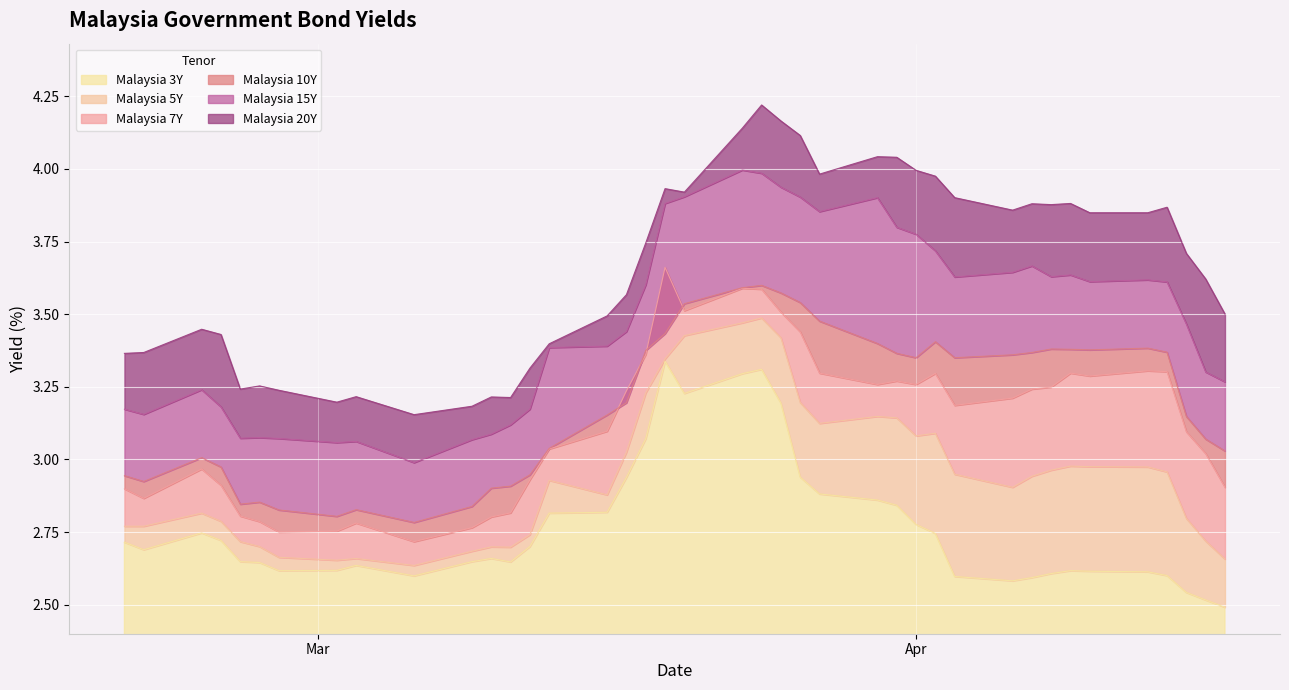

Reading left to right, extract all data points from this chart.

Malaysia 3Y: 2.7	2.7	2.7	2.7	2.6	2.6	2.6	2.6	2.6	2.6	2.6	2.7	2.6	2.7	2.8	2.8	2.9	3.1	3.3	3.2	3.3	3.3	3.2	2.9	2.9	2.9	2.8	2.8	2.7	2.6	2.6	2.6	2.6	2.6	2.6	2.6	2.6	2.5	2.5	2.5
Malaysia 5Y: 2.8	2.8	2.8	2.8	2.7	2.7	2.7	2.7	2.7	2.6	2.7	2.7	2.7	2.7	2.9	2.9	3.0	3.2	3.3	3.4	3.5	3.5	3.4	3.2	3.1	3.1	3.1	3.1	3.1	2.9	2.9	2.9	3.0	3.0	3.0	3.0	3.0	2.8	2.7	2.7
Malaysia 7Y: 2.9	2.9	3.0	2.9	2.8	2.8	2.8	2.8	2.8	2.7	2.8	2.8	2.8	2.9	3.0	3.1	3.2	3.4	3.7	3.5	3.6	3.6	3.5	3.4	3.3	3.3	3.3	3.3	3.3	3.2	3.2	3.2	3.2	3.3	3.3	3.3	3.3	3.1	3.0	2.9
Malaysia 10Y: 2.9	2.9	3.0	3.0	2.8	2.9	2.8	2.8	2.8	2.8	2.8	2.9	2.9	2.9	3.0	3.2	3.2	3.4	3.4	3.5	3.6	3.6	3.6	3.5	3.5	3.4	3.4	3.4	3.4	3.4	3.4	3.4	3.4	3.4	3.4	3.4	3.4	3.1	3.1	3.0
Malaysia 15Y: 3.2	3.2	3.2	3.2	3.1	3.1	3.1	3.1	3.1	3.0	3.1	3.1	3.1	3.2	3.4	3.4	3.4	3.6	3.9	3.9	4.0	4.0	3.9	3.9	3.9	3.9	3.8	3.8	3.7	3.6	3.6	3.7	3.6	3.6	3.6	3.6	3.6	3.5	3.3	3.3
Malaysia 20Y: 3.4	3.4	3.4	3.4	3.2	3.3	3.2	3.2	3.2	3.2	3.2	3.2	3.2	3.3	3.4	3.5	3.6	3.7	3.9	3.9	4.1	4.2	4.2	4.1	4.0	4.0	4.0	4.0	4.0	3.9	3.9	3.9	3.9	3.9	3.8	3.8	3.9	3.7	3.6	3.5